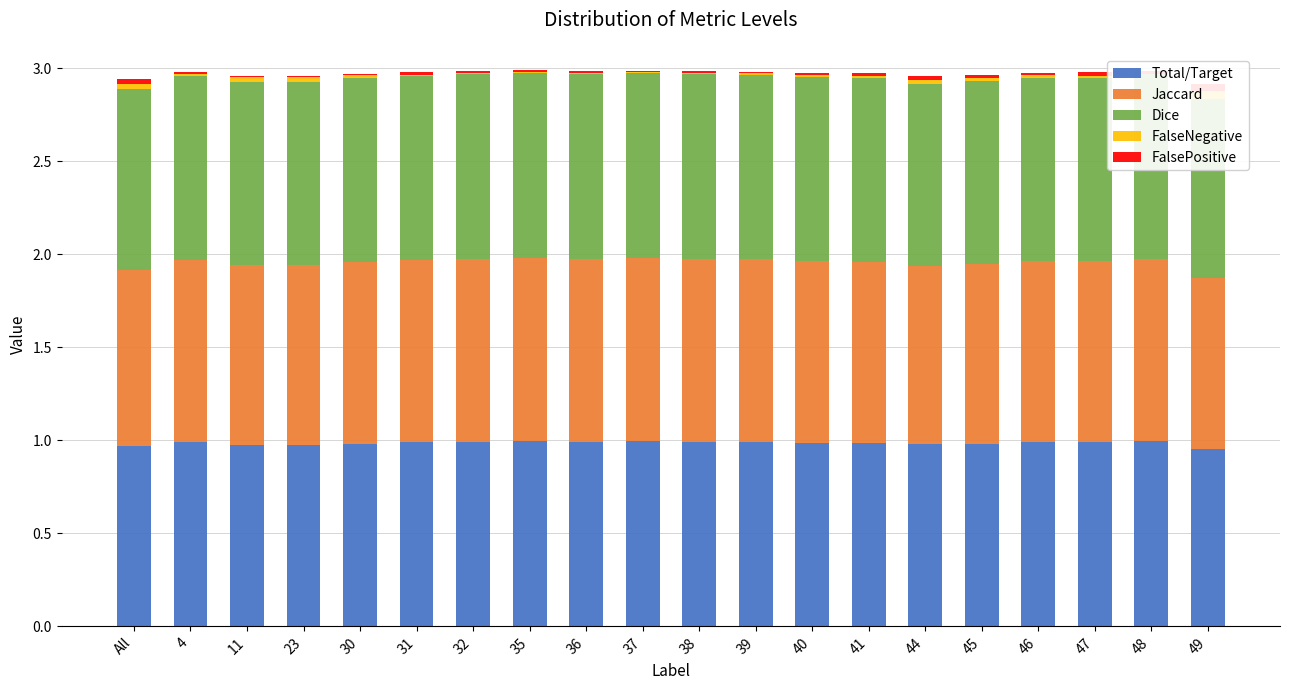

At which label does FalseNegative reach its minimum?

35